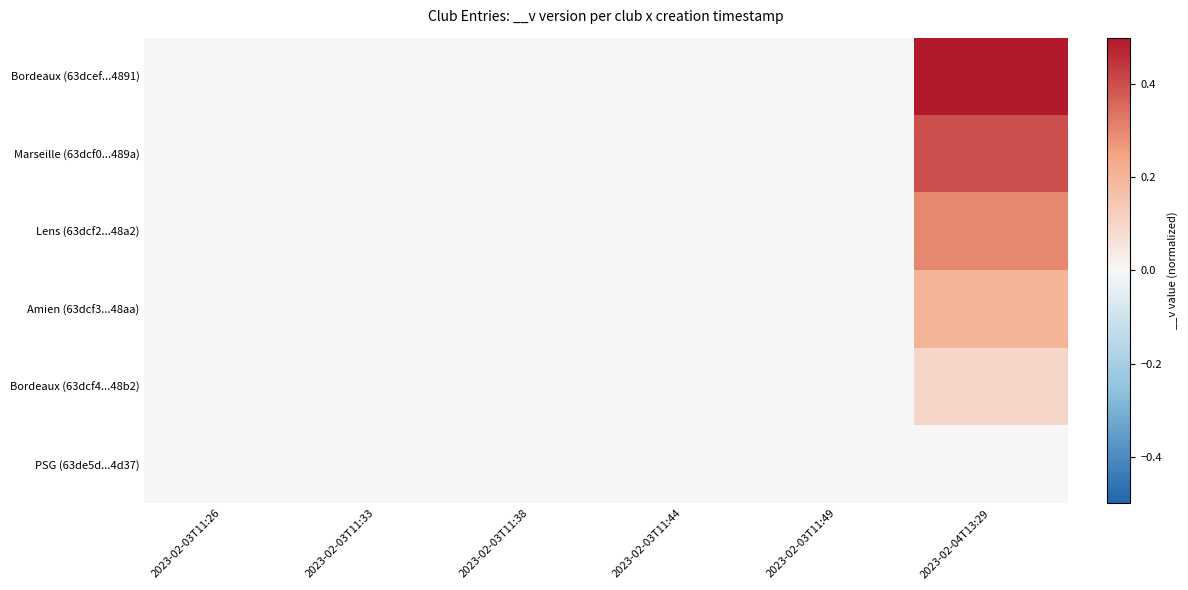

At 2023-02-03T11:38, list the series in order from smallest to largest.

PSG (63de5d...4d37), Bordeaux (63dcf4...48b2), Amien (63dcf3...48aa), Lens (63dcf2...48a2), Marseille (63dcf0...489a), Bordeaux (63dcef...4891)